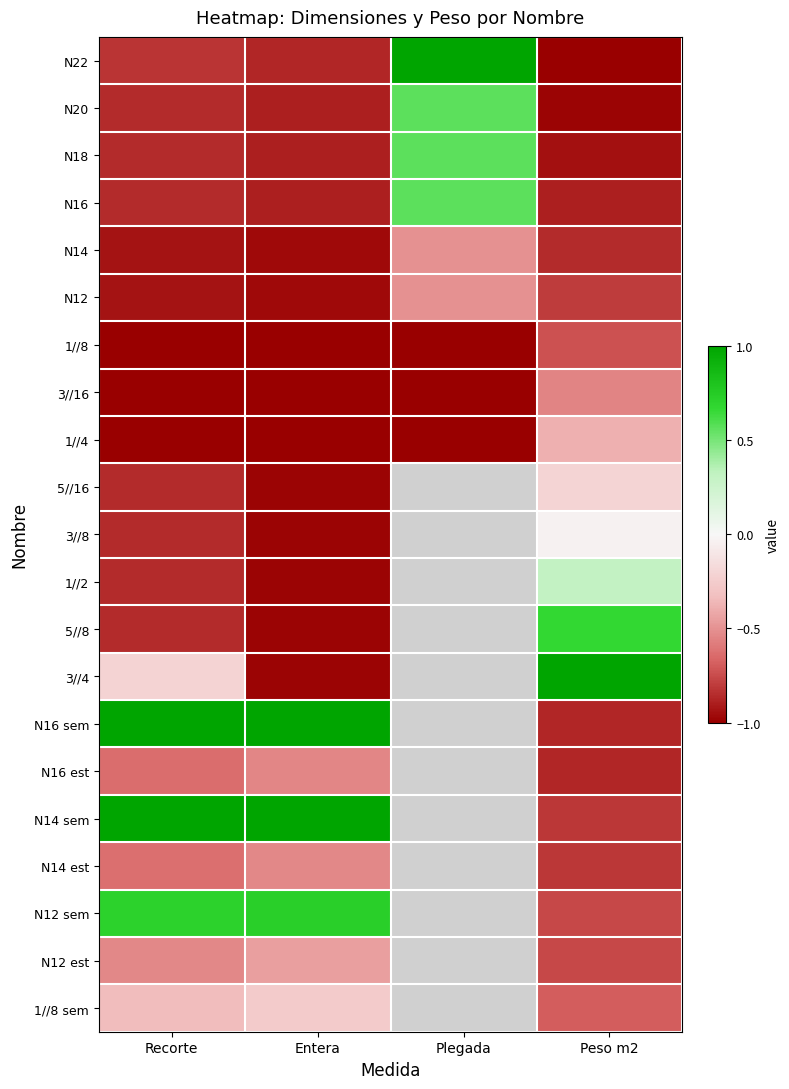

The 5//8 series shows 0.7 at Peso m2. True or false?

True